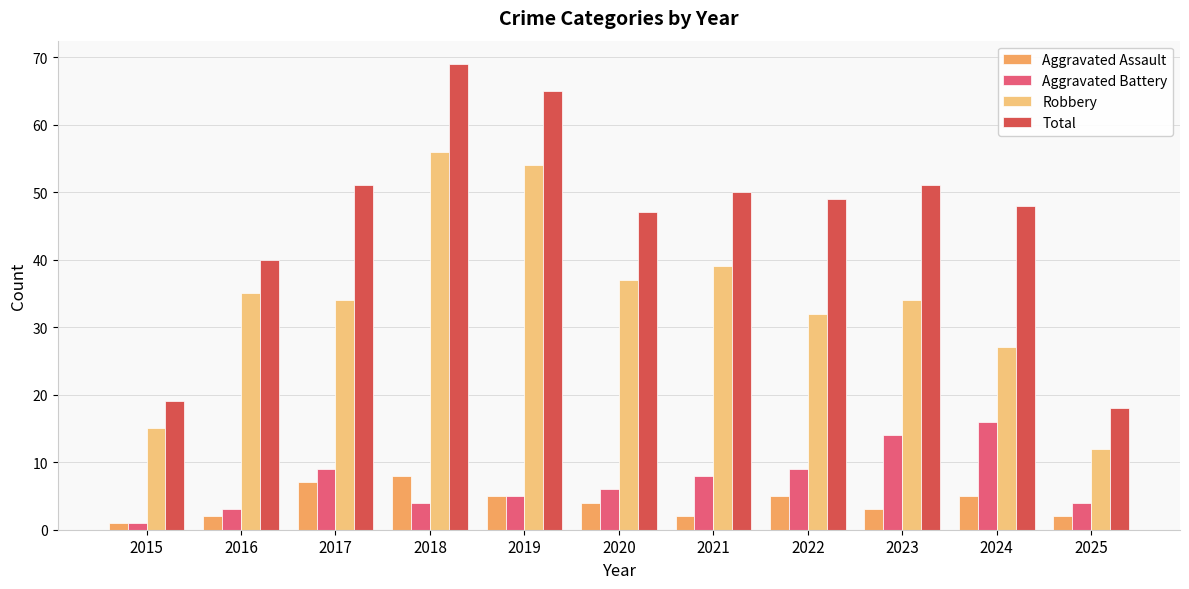

Between 2017 and 2025, which series saw the biggest shift?

Total